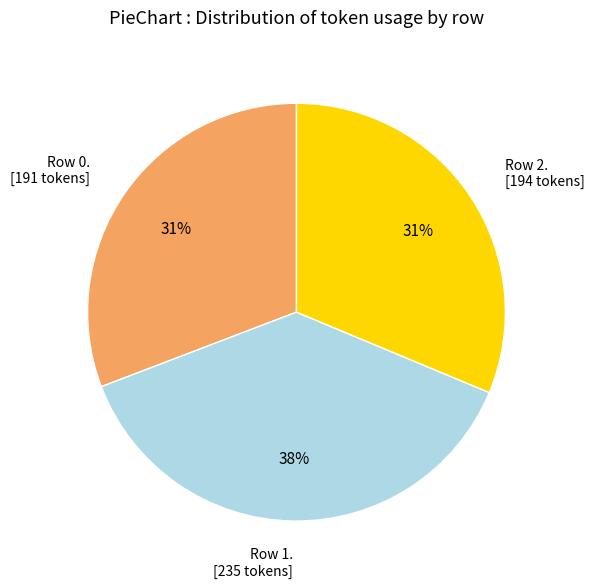

Is there a majority slice in this chart?

No